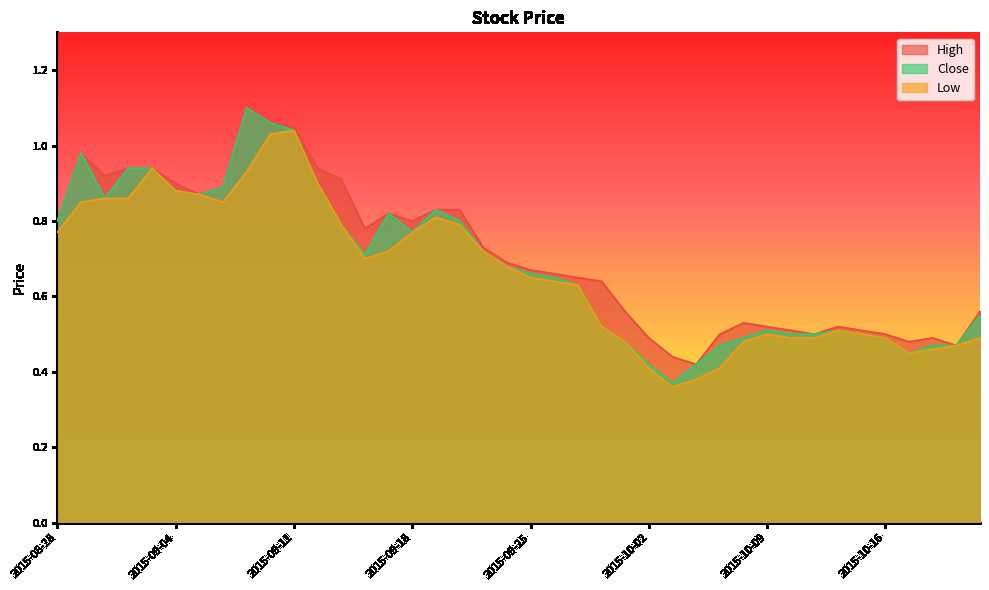

What position from the left is 2015-10-22?

40